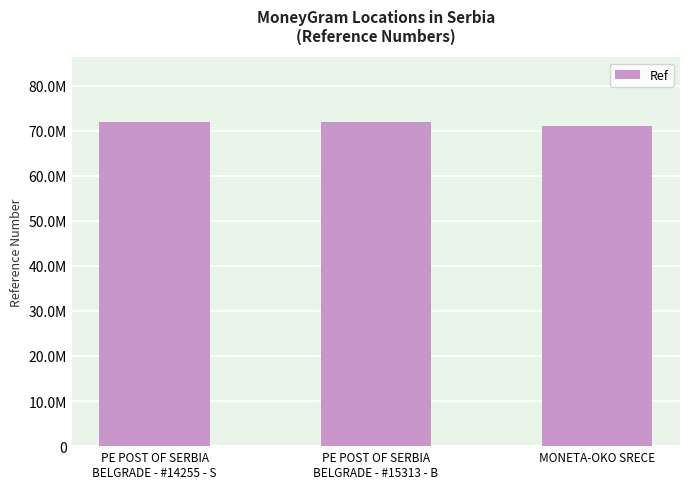

What is the maximum value shown in the chart?

71876218